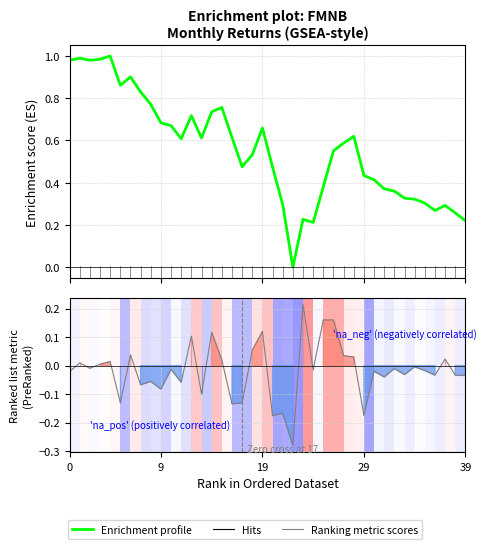

What is the greatest value displayed?

1.0